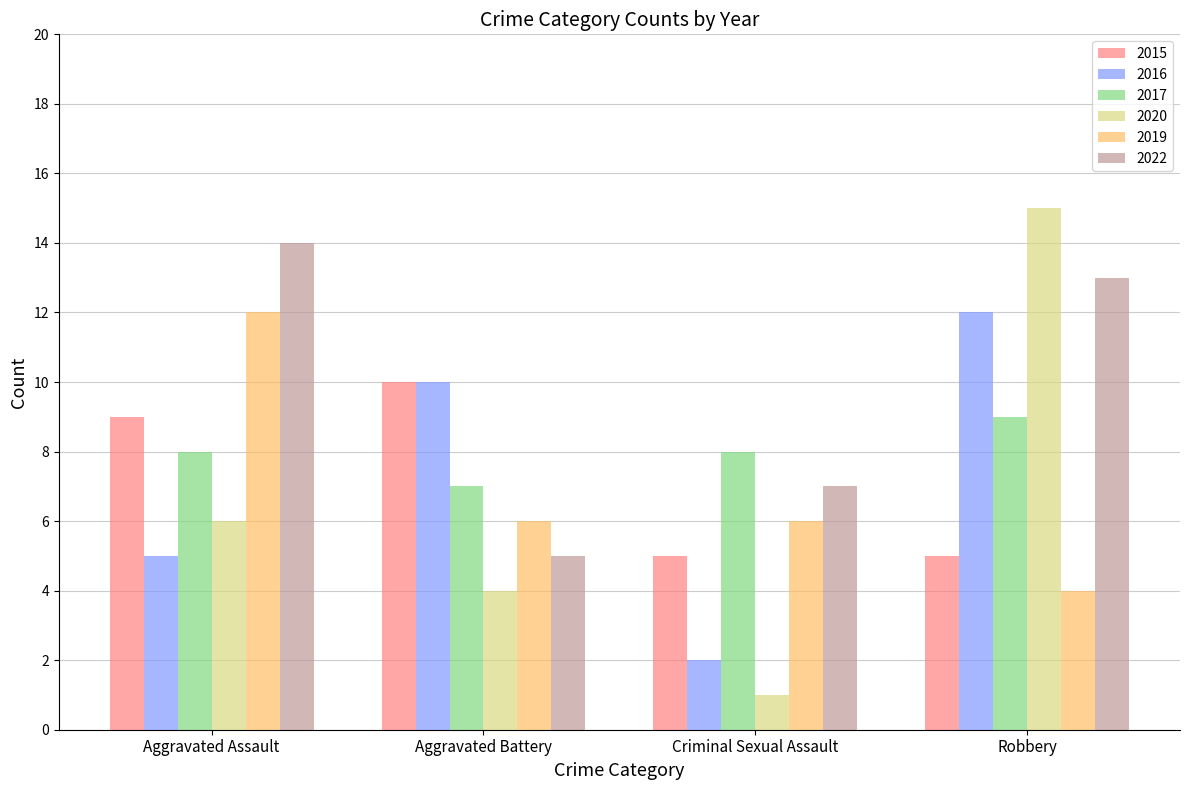

What is the total value across all series at Aggravated Battery?

42